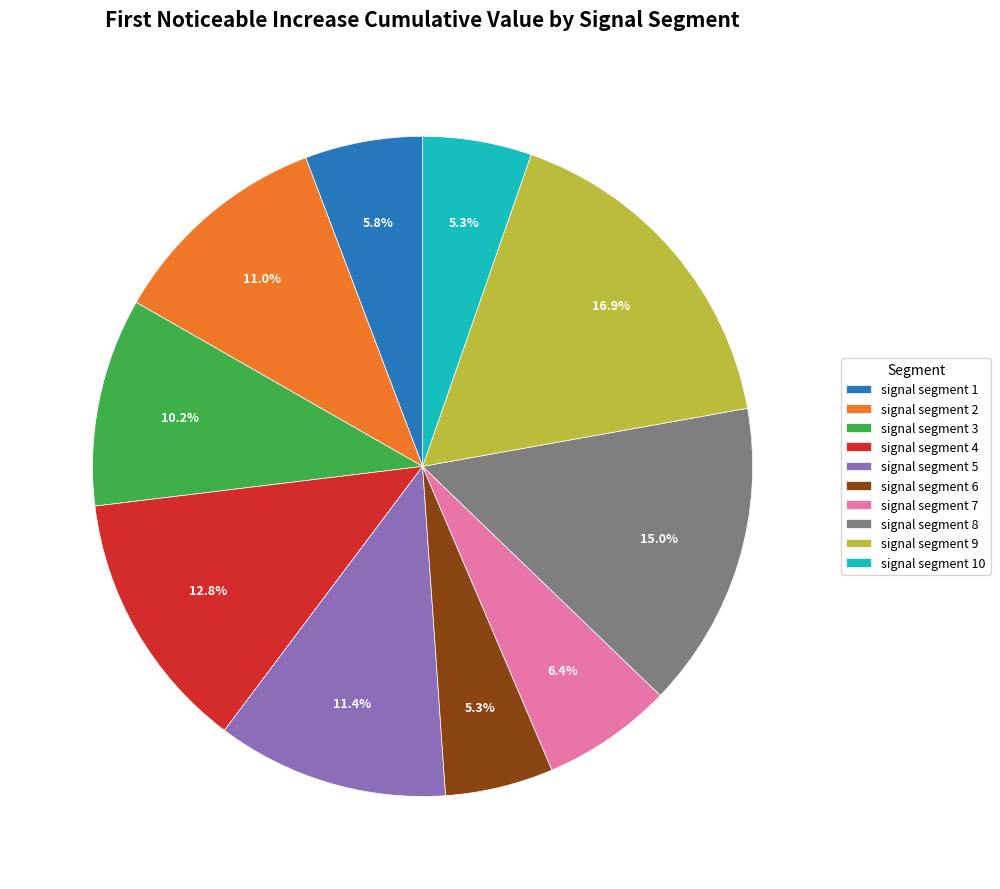

To the nearest percent, what is the average slice percentage?

10%